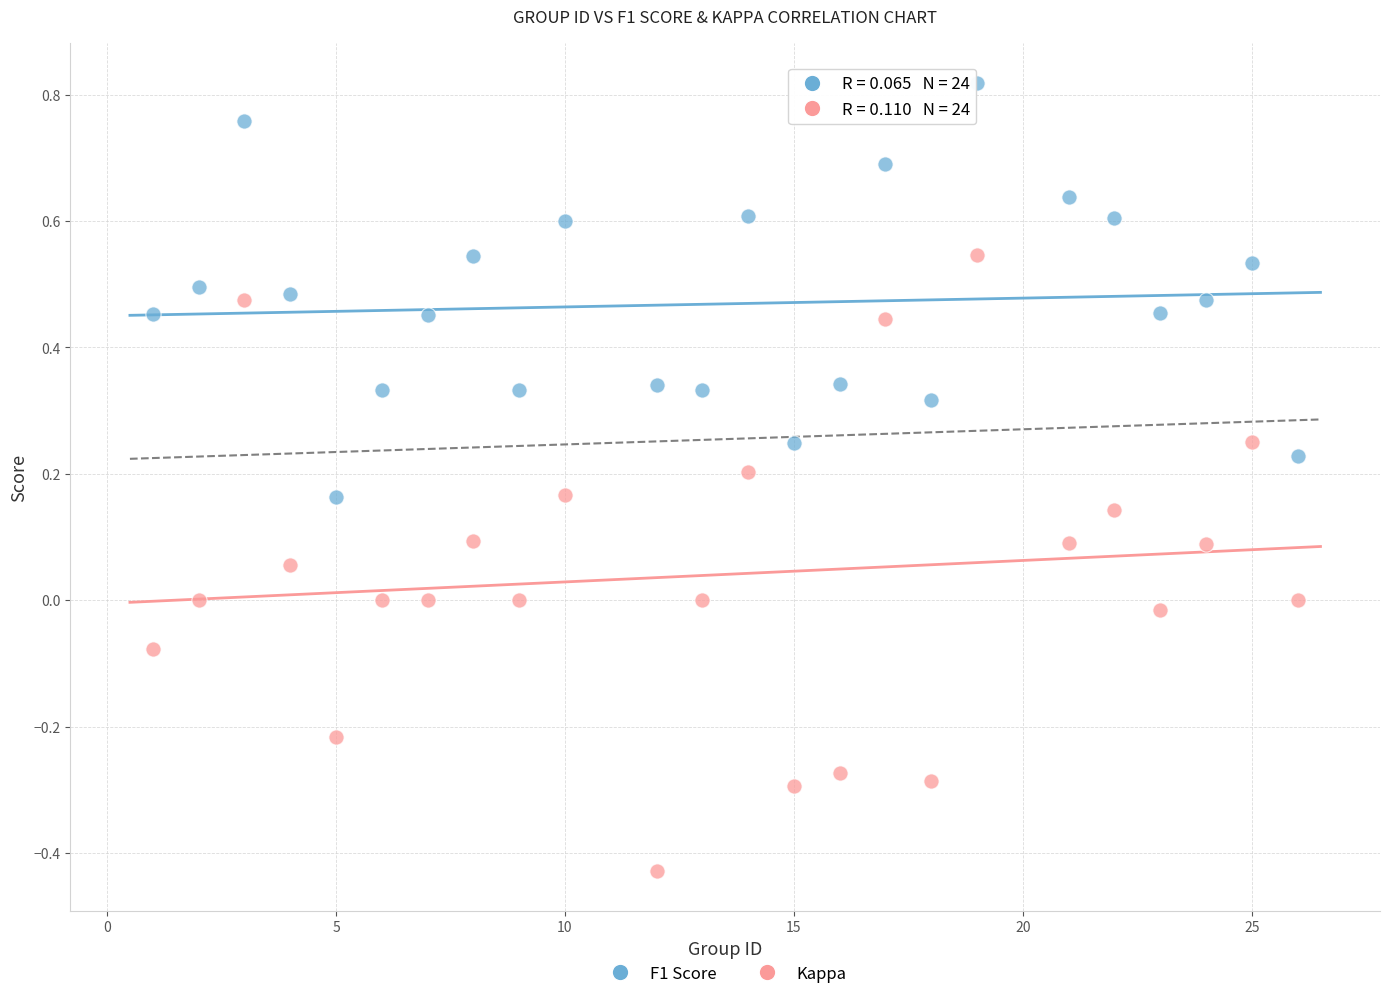

Which series has the largest Y range (max minus min)?

Kappa